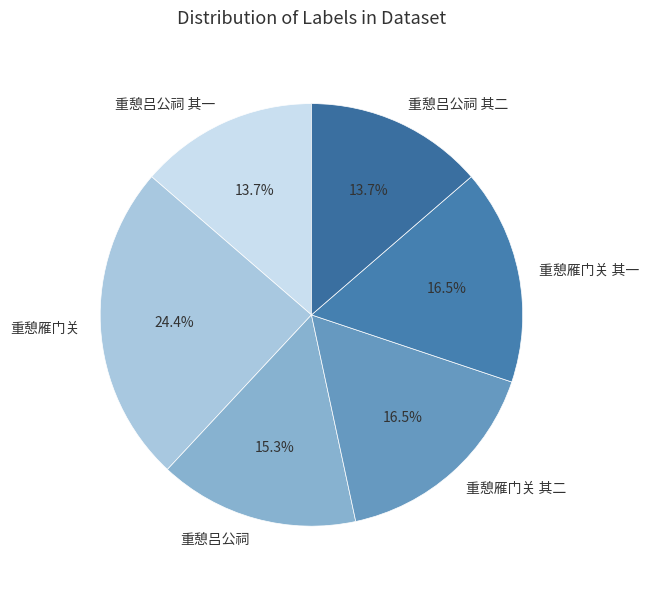

How many slices are in this pie chart?

6